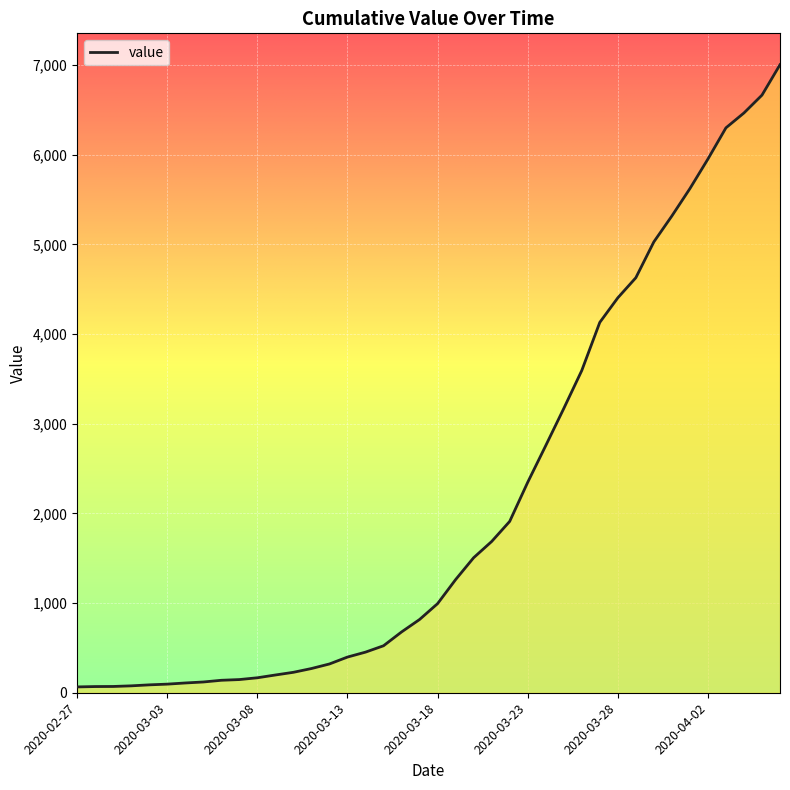

Which category has the lowest value across all series?

2020-02-27